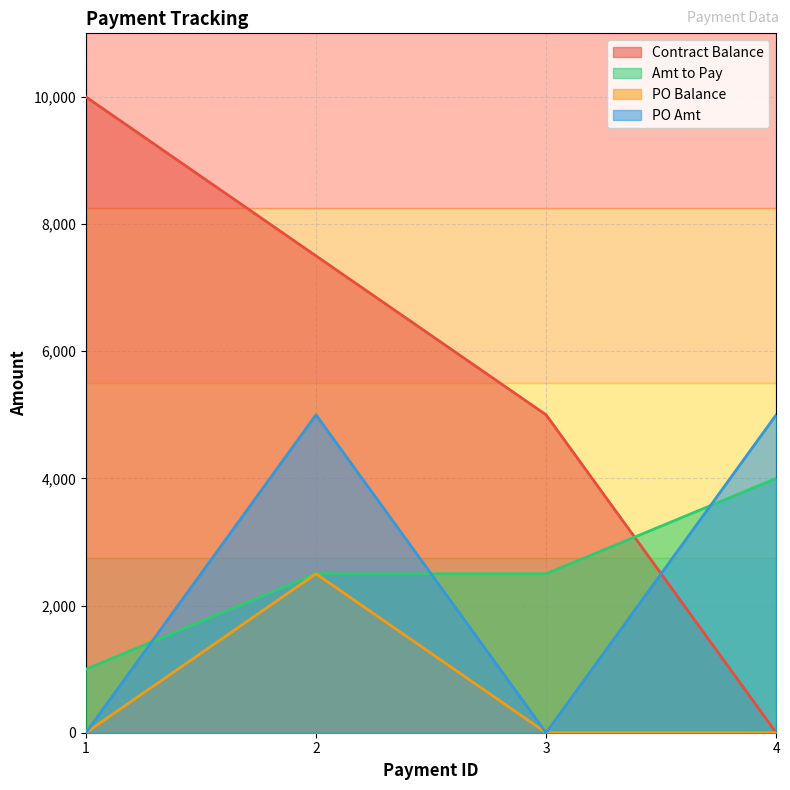

True or false: Amt to Pay has a value of 2672 at 4.

False